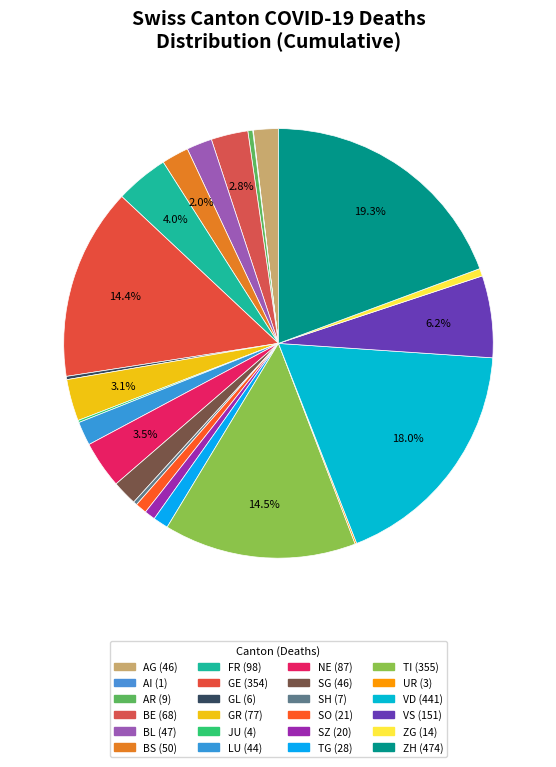

Is there a majority slice in this chart?

No